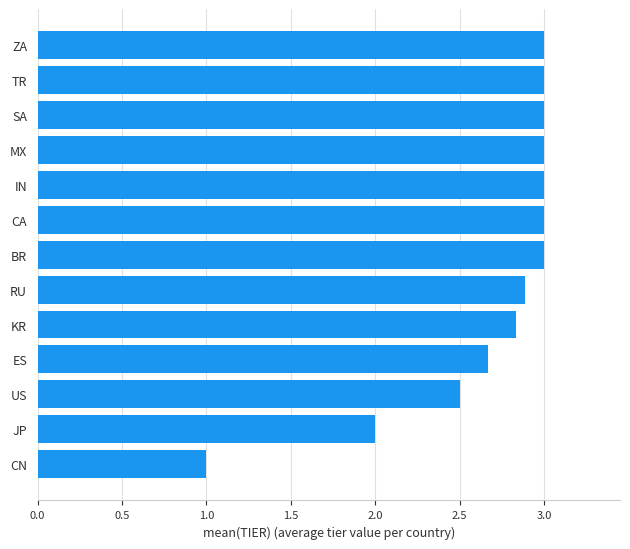

What is the greatest value displayed?

3.0